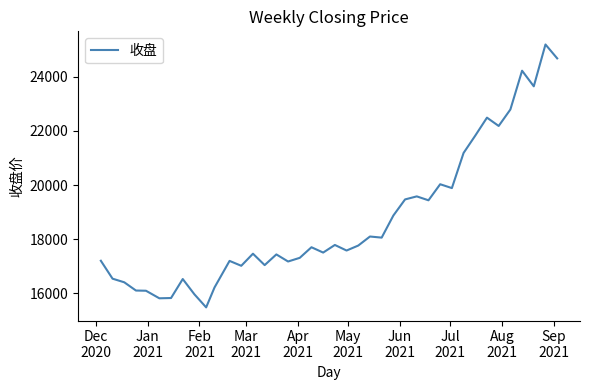

What is the difference between the maximum and minimum values?

9704.3